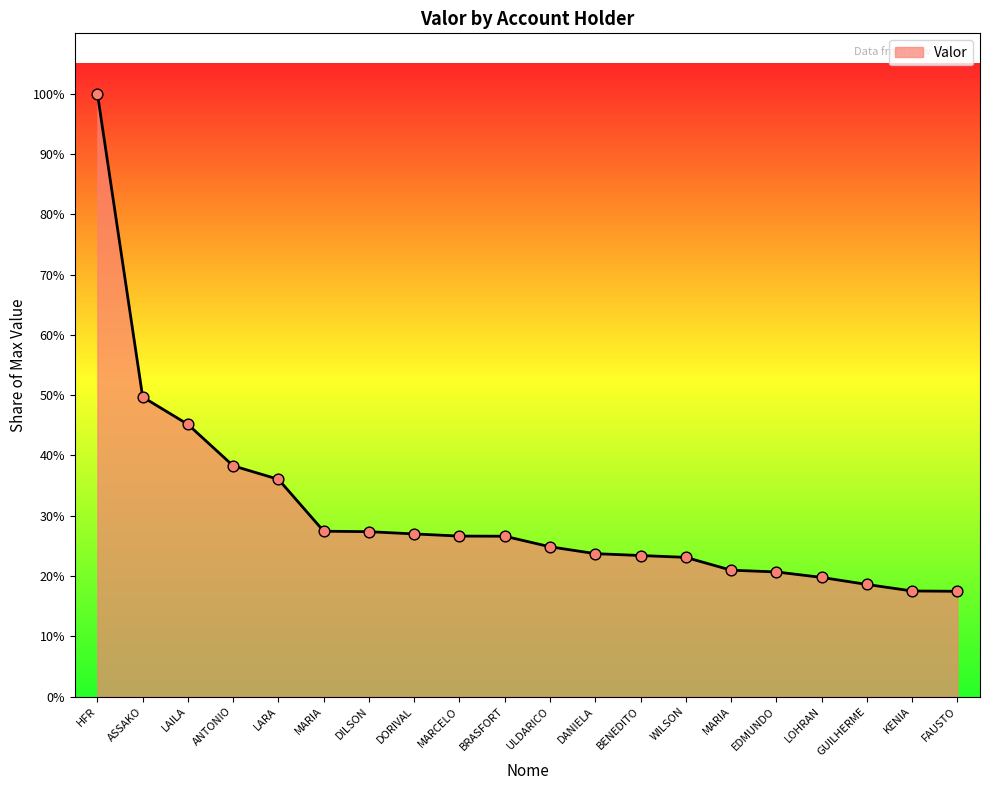

What is the ratio of the value at HFR to the value at LARA?

2.8